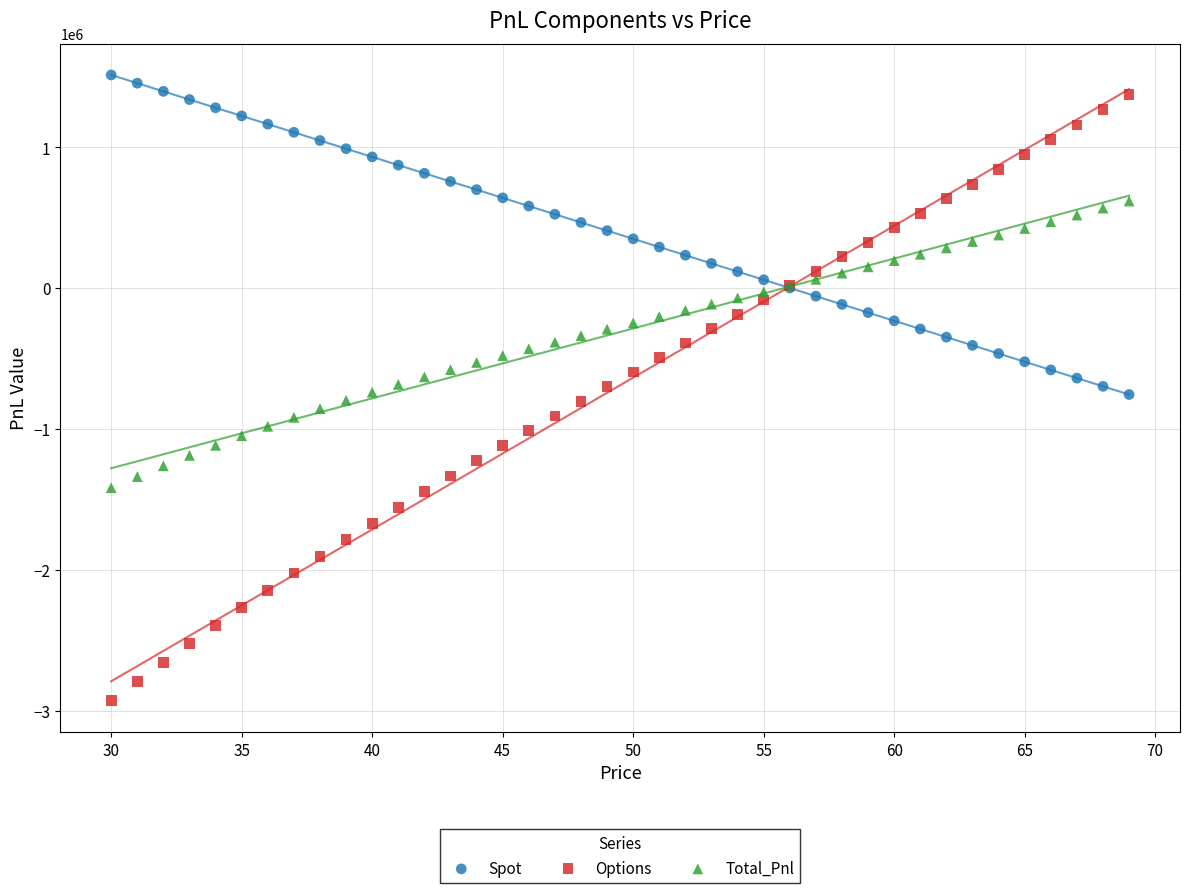

What are all the series names shown in the legend?

Spot, Options, Total_Pnl